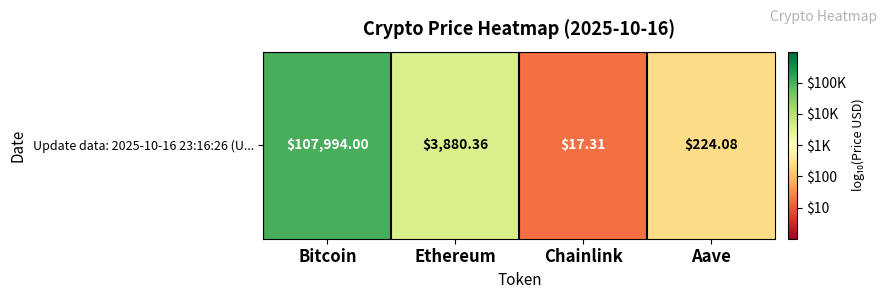

How many categories are shown in the chart?

4